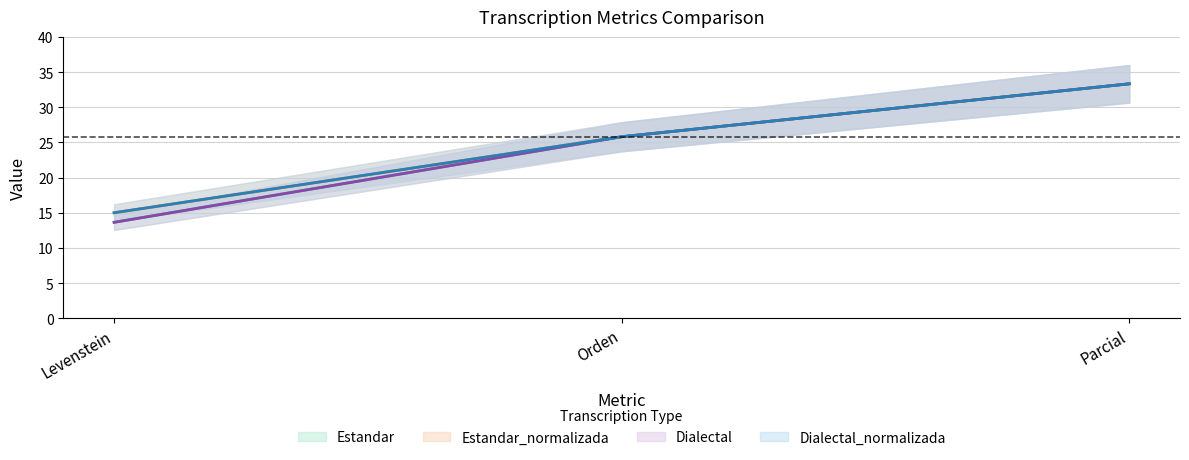

Is it true that Dialectal equals 49.7 at Parcial?

False